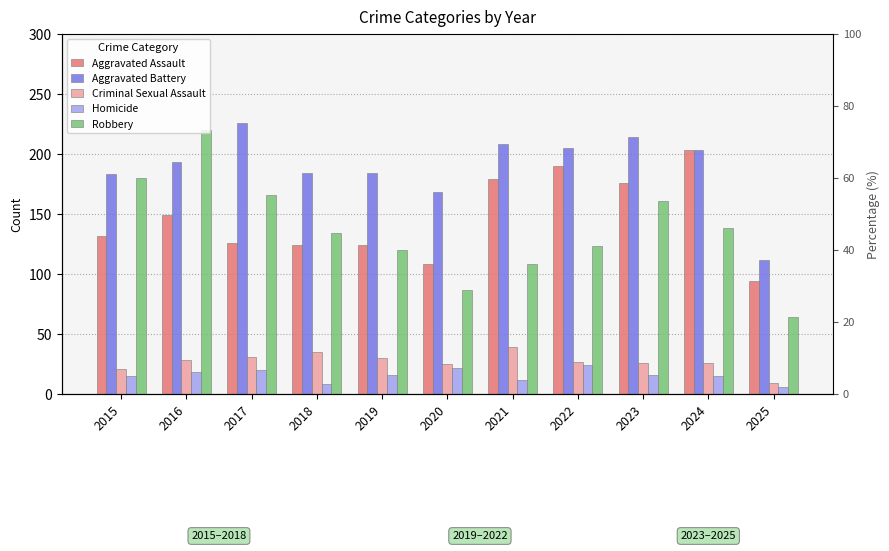

List the labels in order of Homicide value, largest first.

2022, 2020, 2017, 2016, 2019, 2023, 2015, 2024, 2021, 2018, 2025